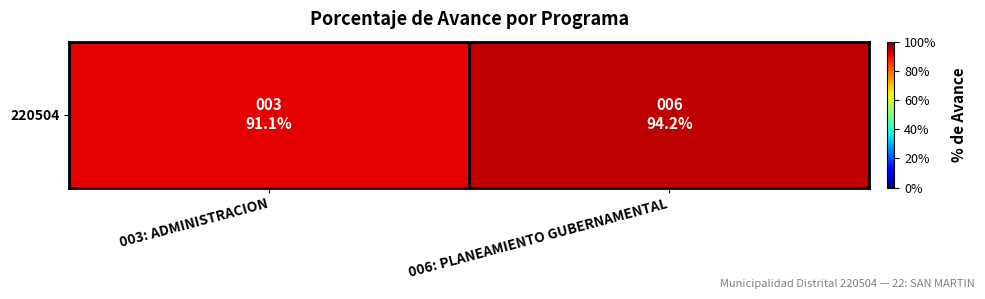

Which category has the highest value across all series?

006: PLANEAMIENTO GUBERNAMENTAL